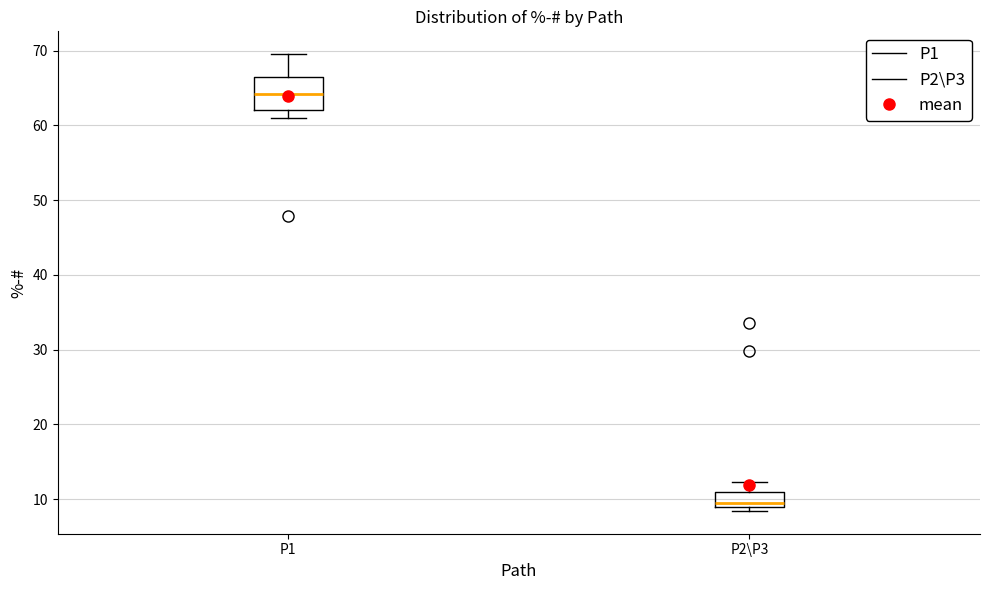

Reading left to right, transcribe this box plot: for each box, give where its median line is, the range the box spans, and where its two whiskers end, as read against the y-axis. The values are not printed on the chart, so give them approximately, as read against the axis.

P1: median 64, box 62 to 66, whiskers 61 to 70
P2\P3: median 9 (just above the box's lower edge), box 9 to 11, whiskers 8 to 12